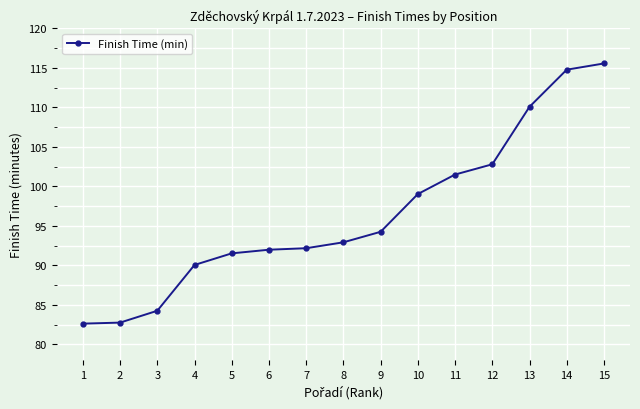

Where is the data nearest to the value 99?

10